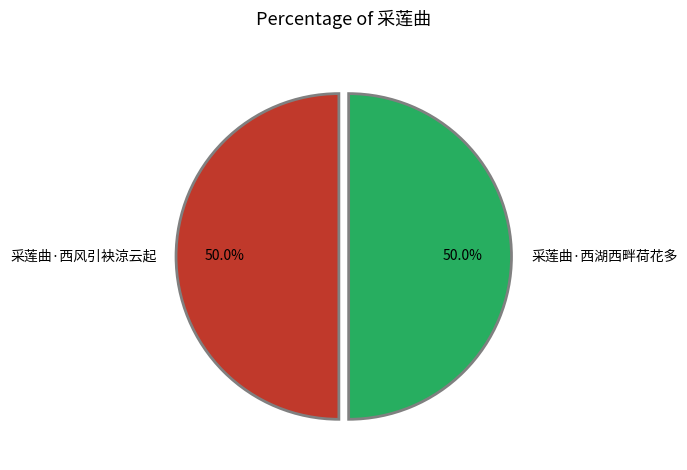

What percentage is the 采莲曲·西湖西畔荷花多 slice, to the nearest percent?

50%